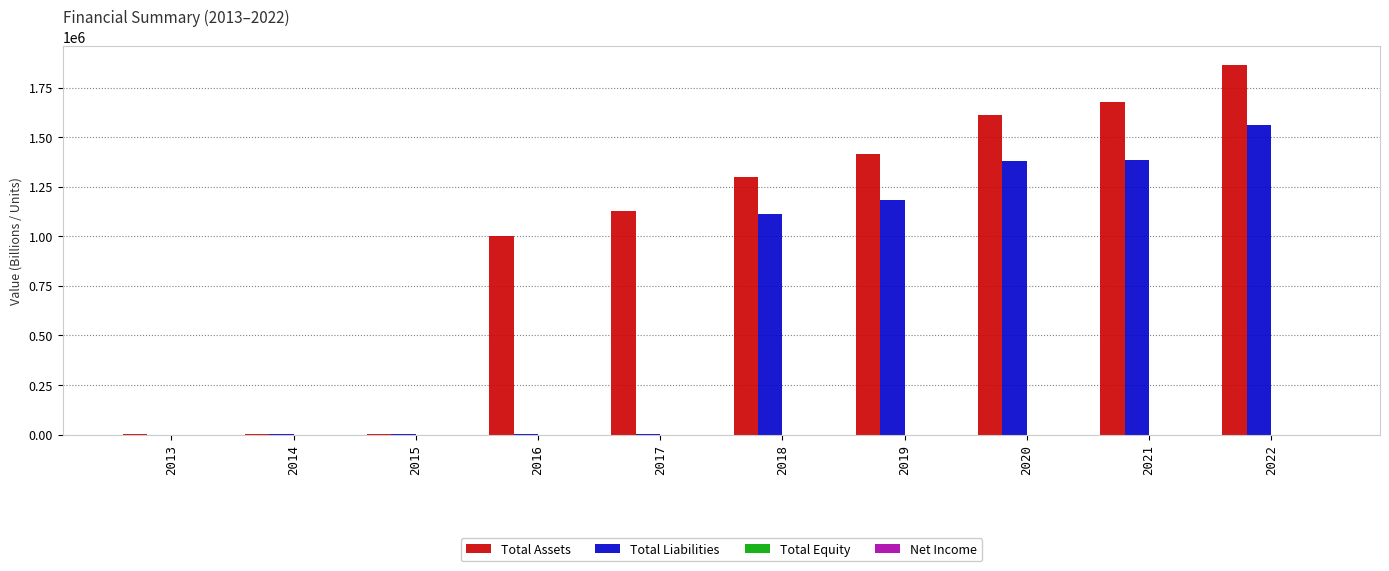

Which series has the largest total across all categories?

Total Assets